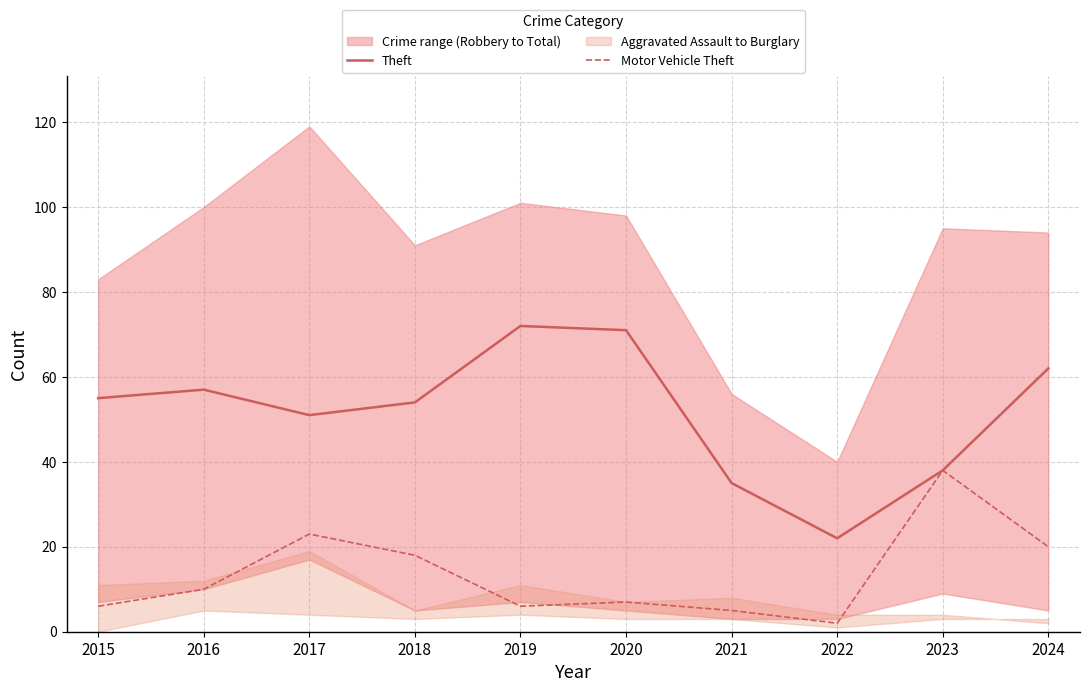

Reading left to right, transcribe all the data shown in this chart.

Theft: 2015=55	2016=57	2017=51	2018=54	2019=72	2020=71	2021=35	2022=22	2023=38	2024=62
Motor Vehicle Theft: 2015=6	2016=10	2017=23	2018=18	2019=6	2020=7	2021=5	2022=2	2023=38	2024=20